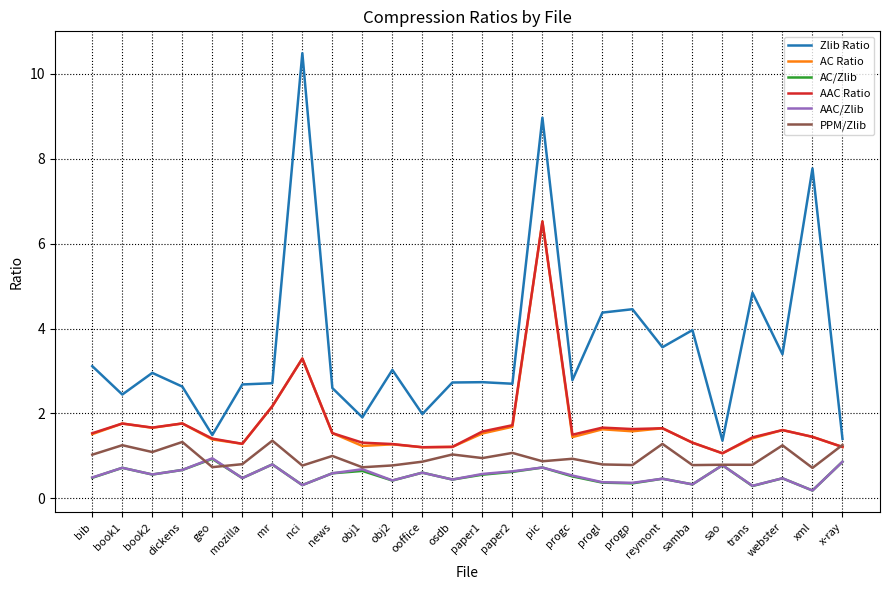

True or false: PPM/Zlib has a value of 1.2 at progp.

False